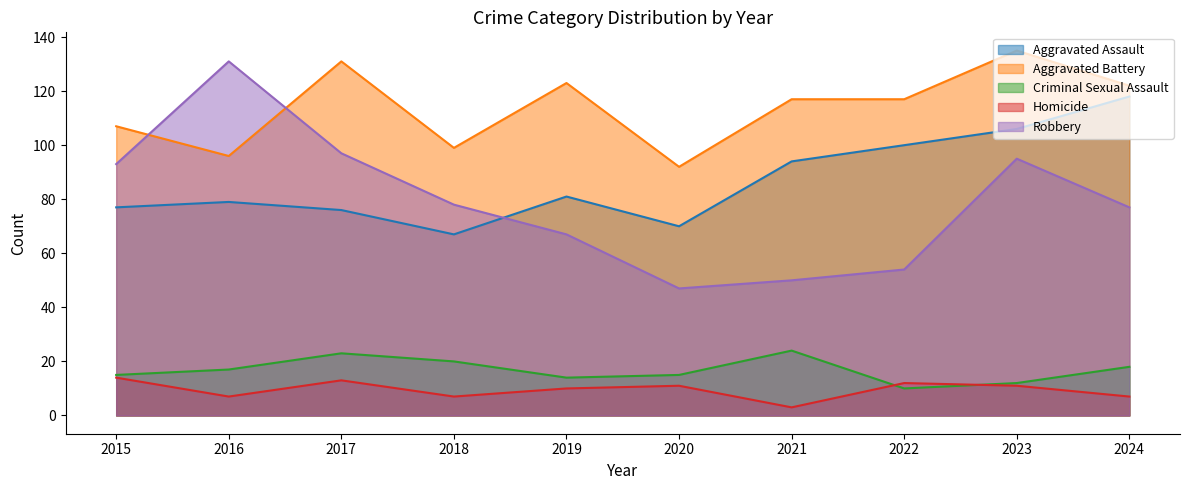

What is the difference between the highest and lowest values at 2016?

124